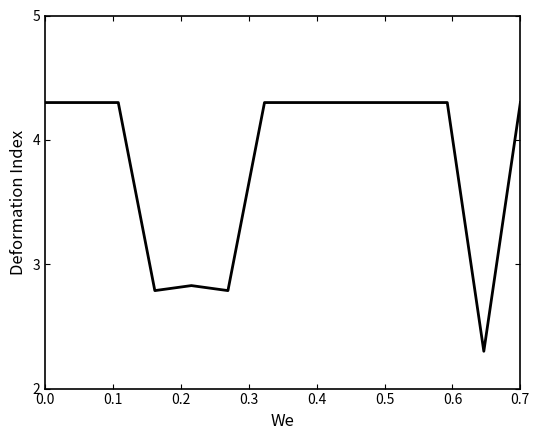

What is the maximum value shown in the chart?

4.3